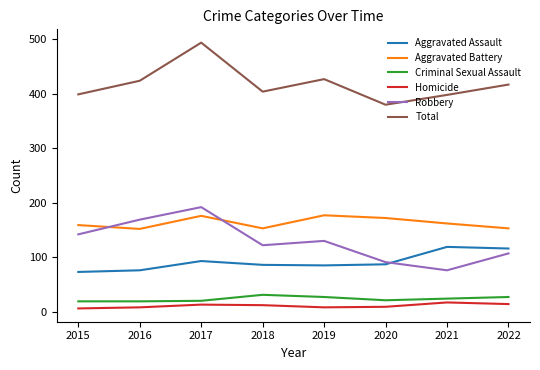

Which series changed the most between 2017 and 2018?

Total